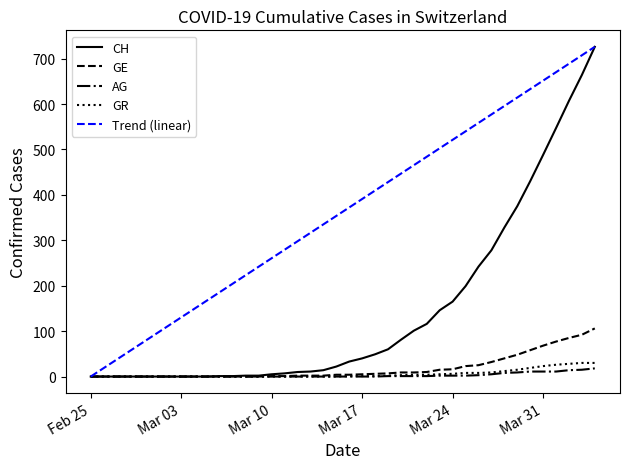

How many lines are shown in the chart?

4